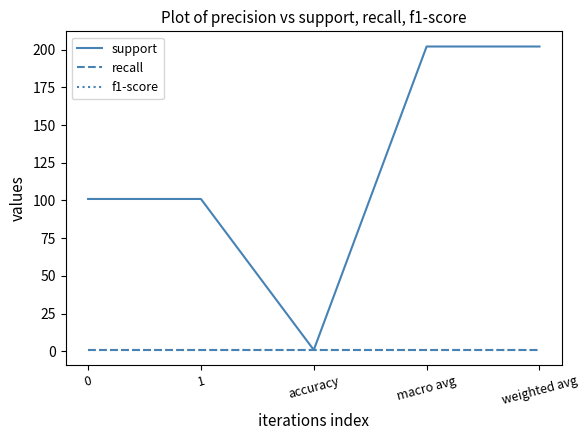

What is the smallest value displayed?

1